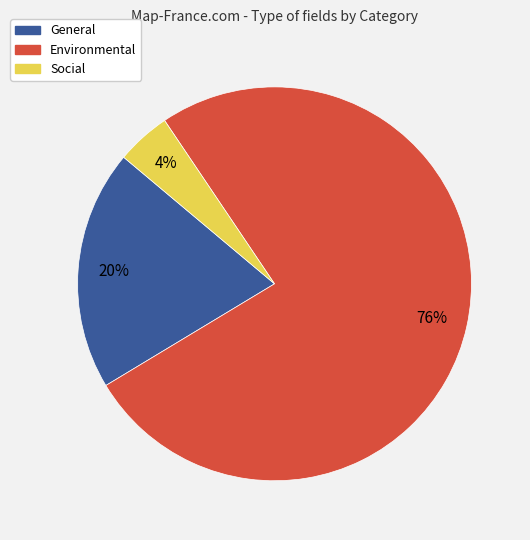

Which has a higher value, Environmental or Social?

Environmental